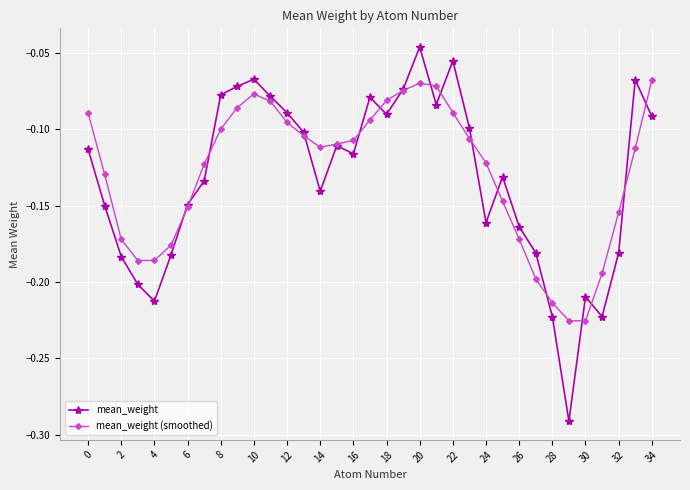

True or false: mean_weight has more than 1 interior local peaks.

True